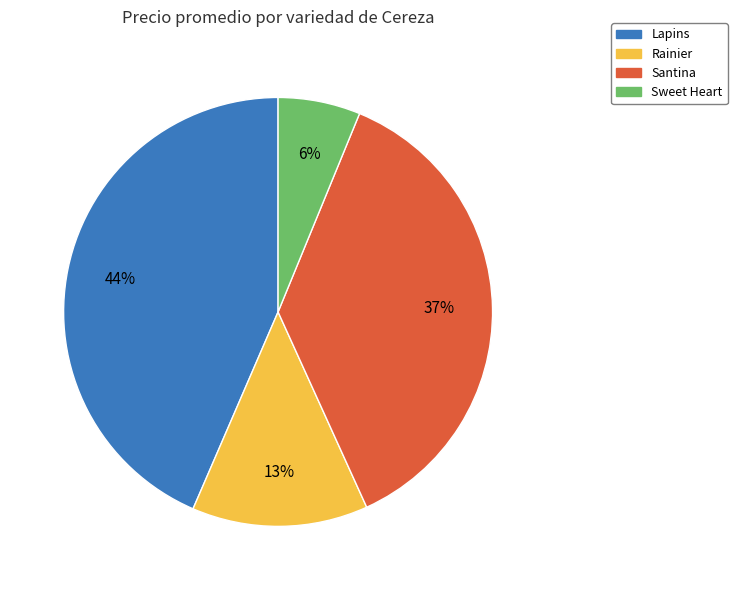

Does any single category account for the majority?

No